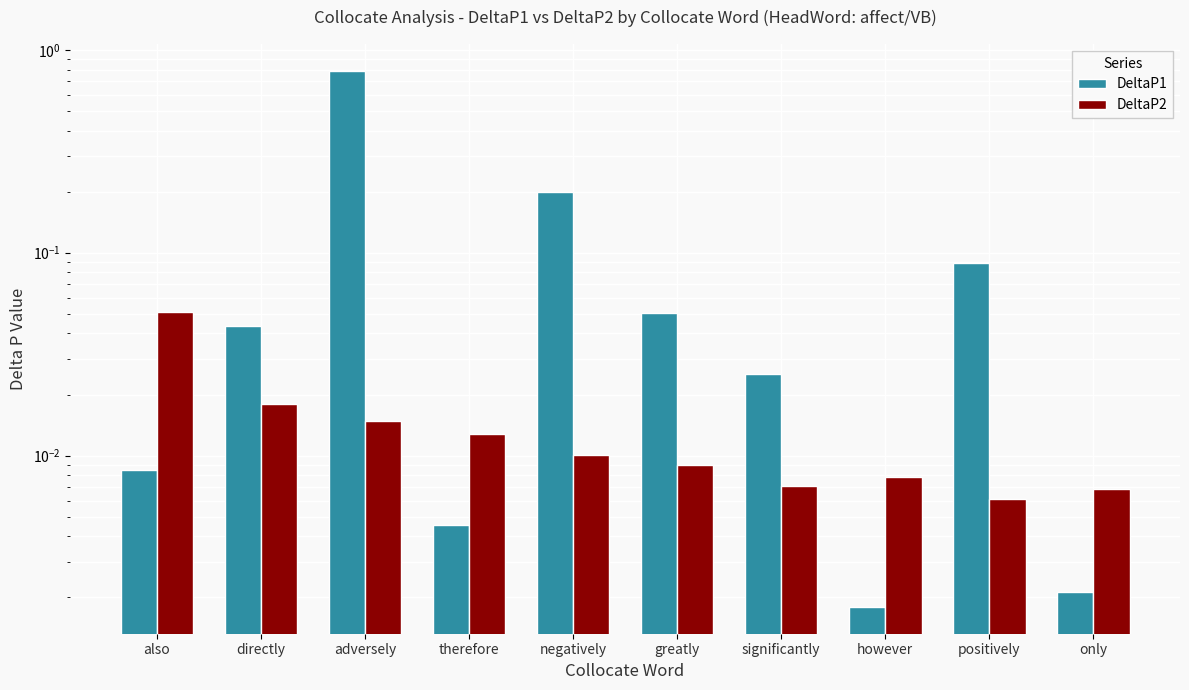

Rank the series by their maximum value, from highest to lowest.

DeltaP1, DeltaP2